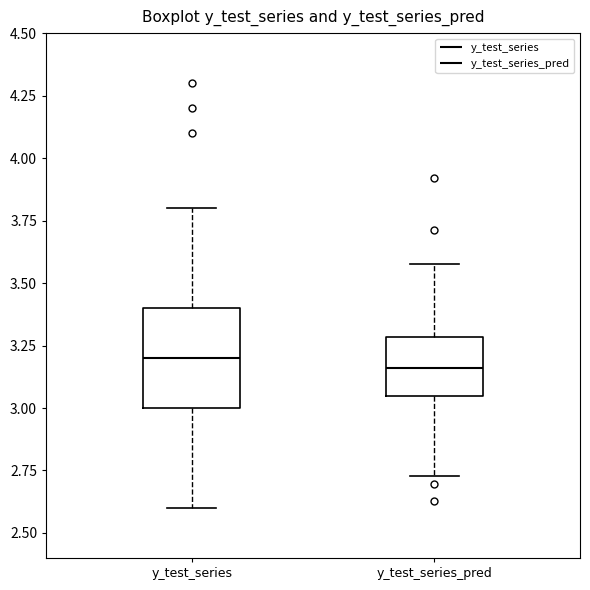

Where does the upper whisker of the box for y_test_series_pred end on the y-axis? The values are not printed on the chart, so give them approximately, as read against the axis.

3.60